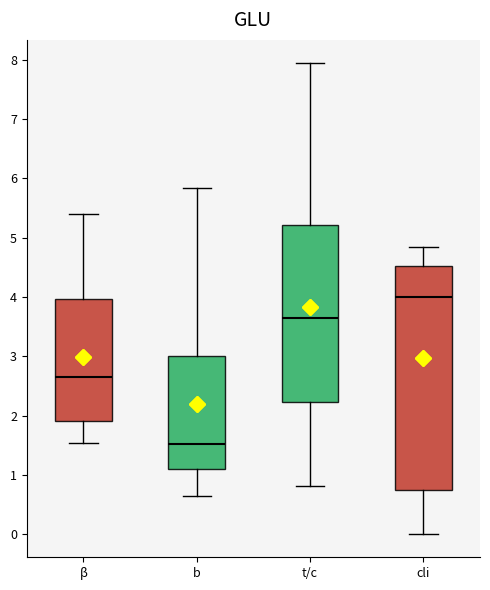

Which box is the tallest, from its lower edge to its upper edge?

cli